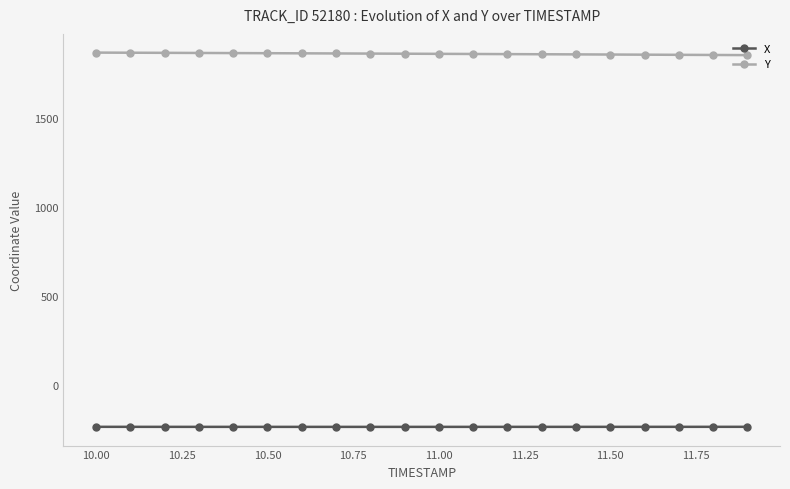

How many distinct data groups are displayed?

2